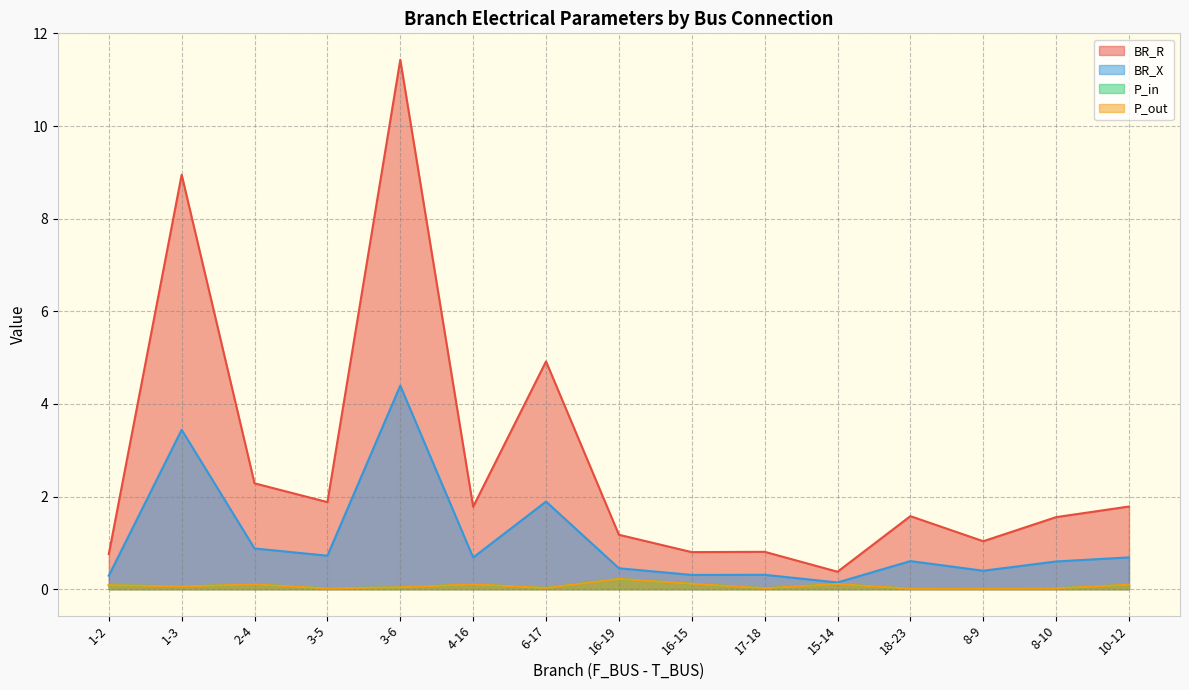

In BR_X, how many points are lower than both neighbors (excluding endpoints)?

5